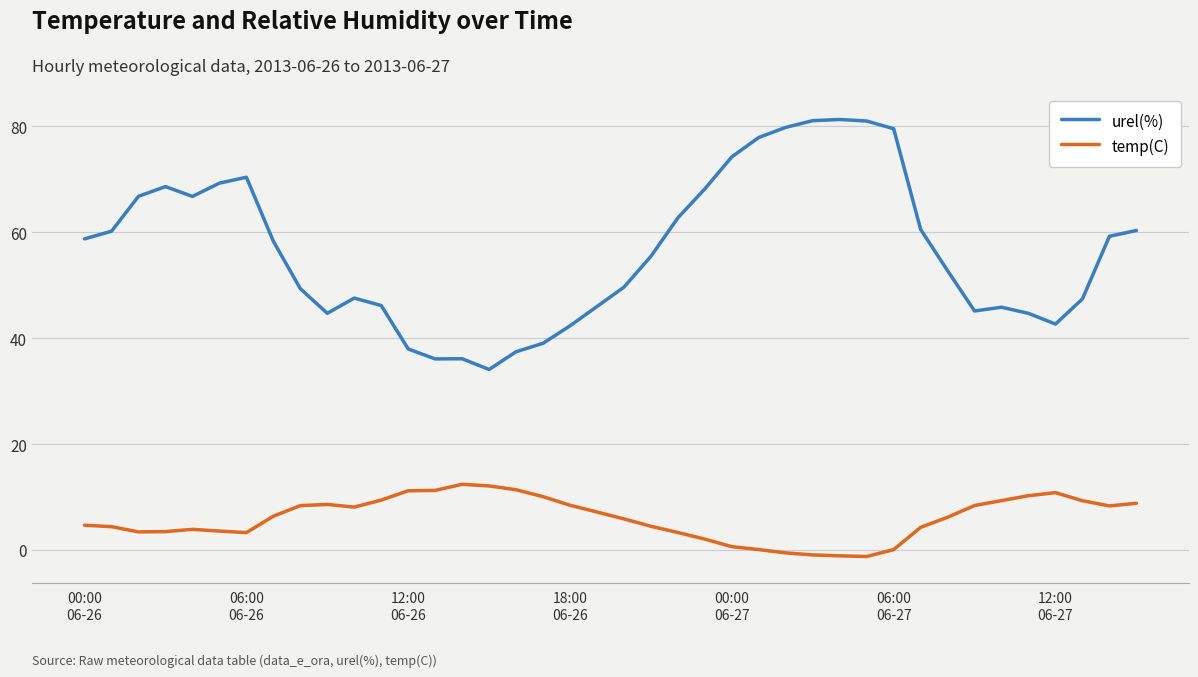

True or false: urel(%) and temp(C) intersect in this chart.

False